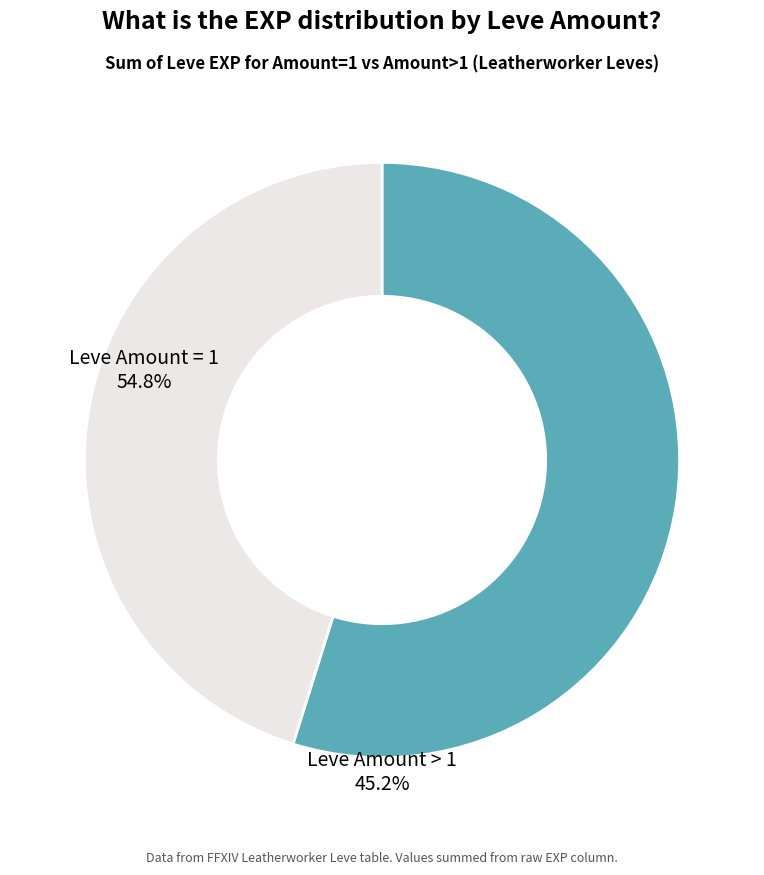

How many segments does this pie chart have?

2